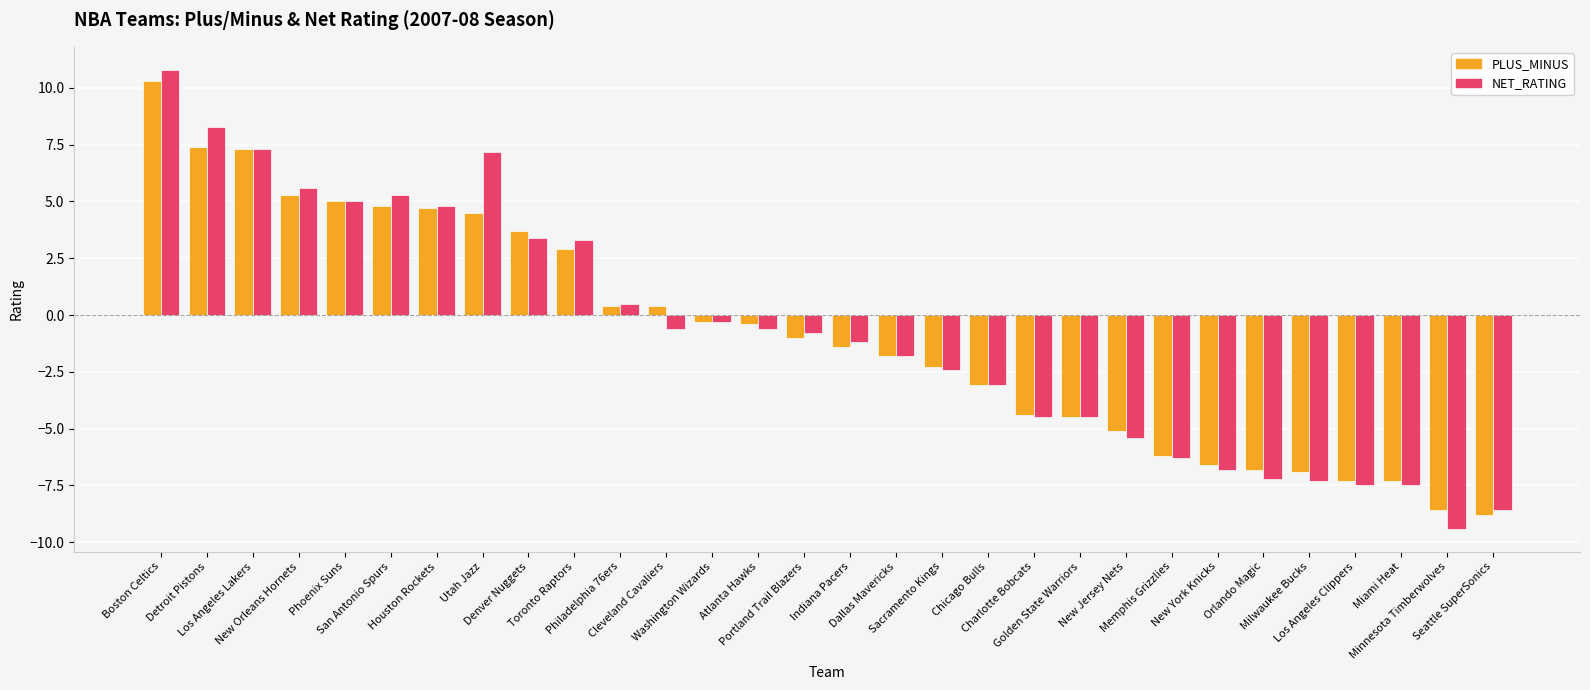

Rank the series by their maximum value, from highest to lowest.

NET_RATING, PLUS_MINUS